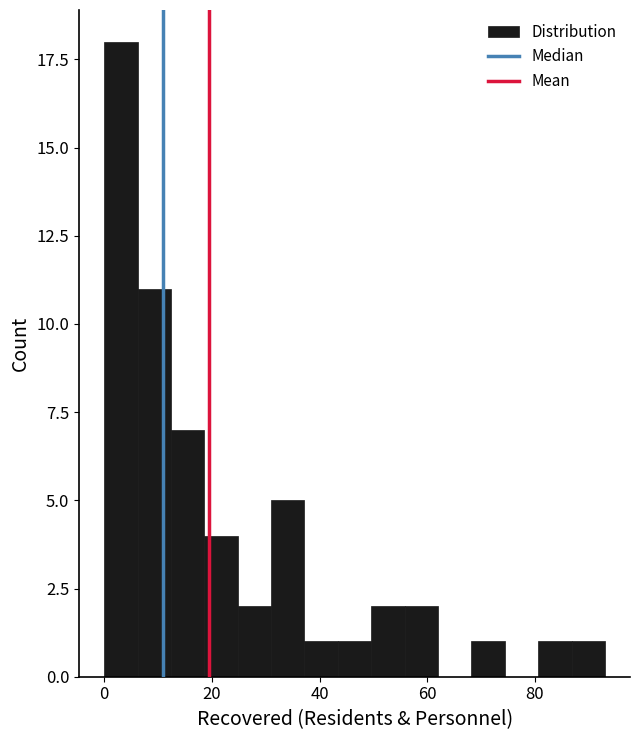

Read against the x-axis, roughly where is the centre of the tallest bar?

4